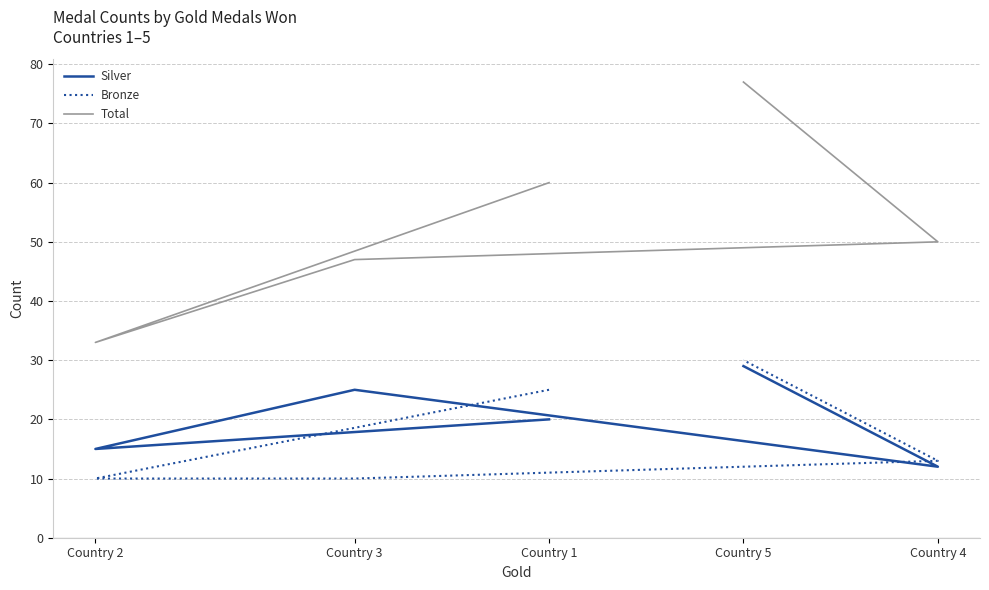

True or false: Silver and Total intersect in this chart.

False